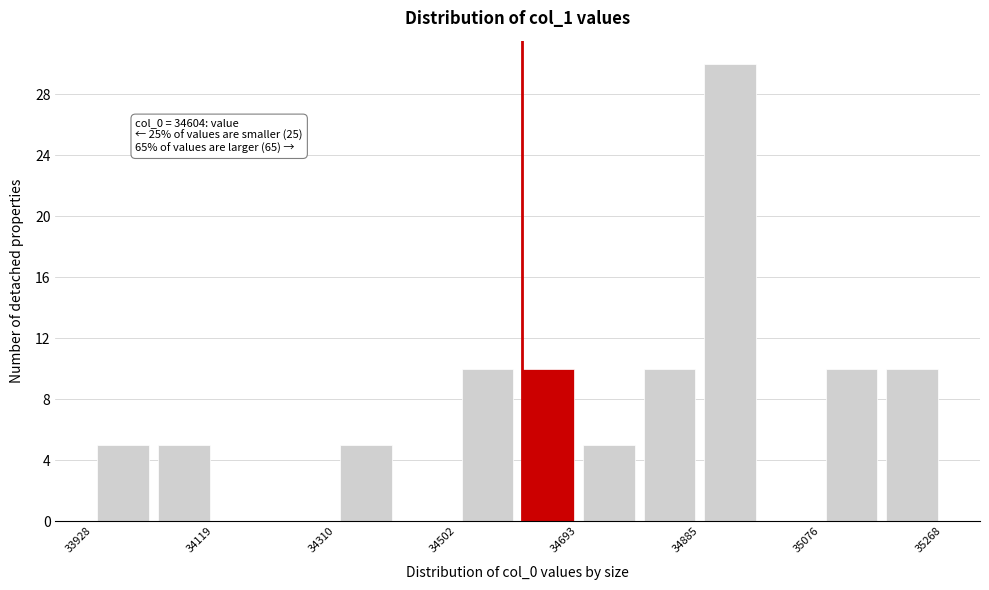

Which range on the x-axis has the tallest bar?

34880 to 34980